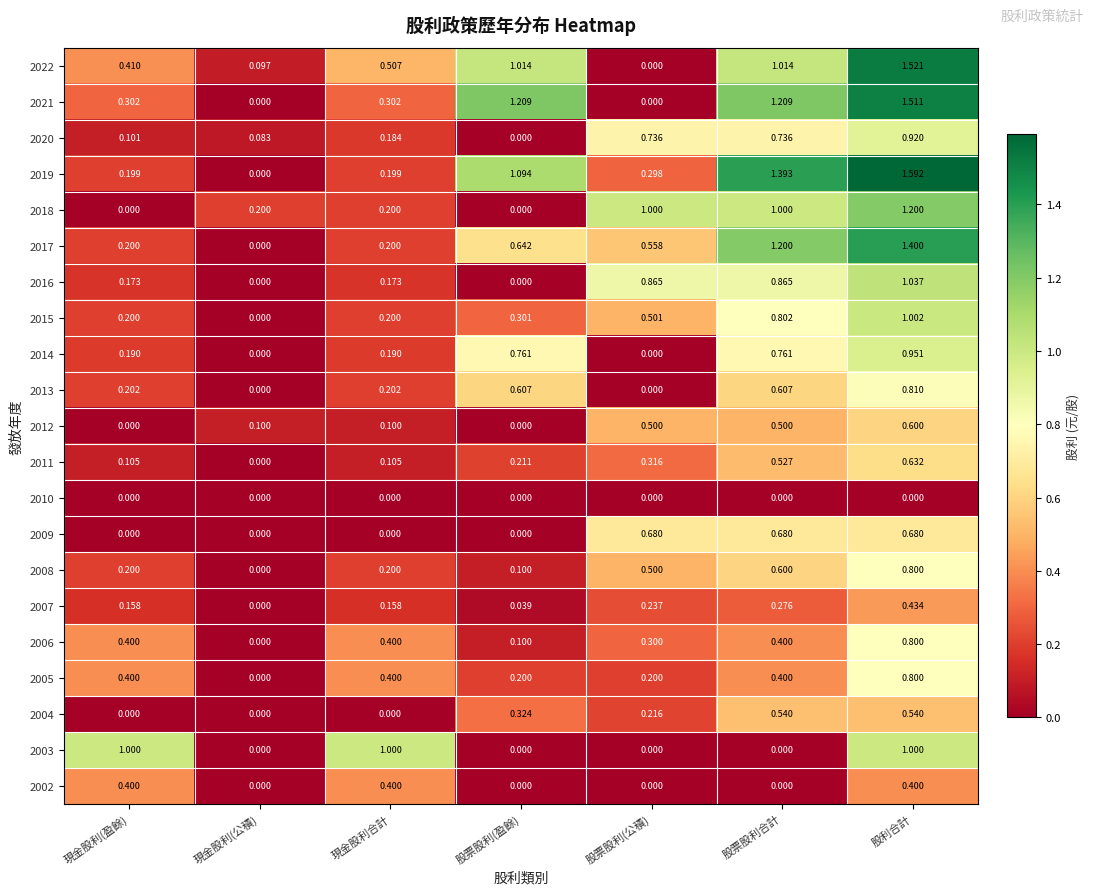

What is the spread (max minus min) of values at 現金股利(公積)?

0.2